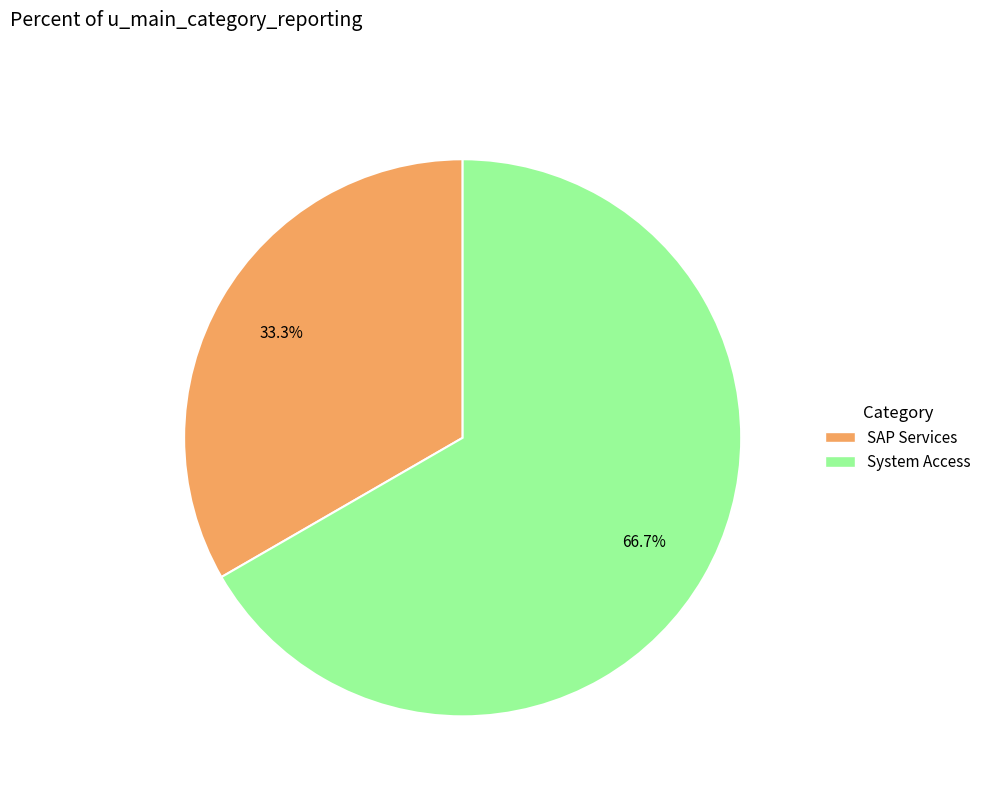

Which category accounts for the majority?

System Access